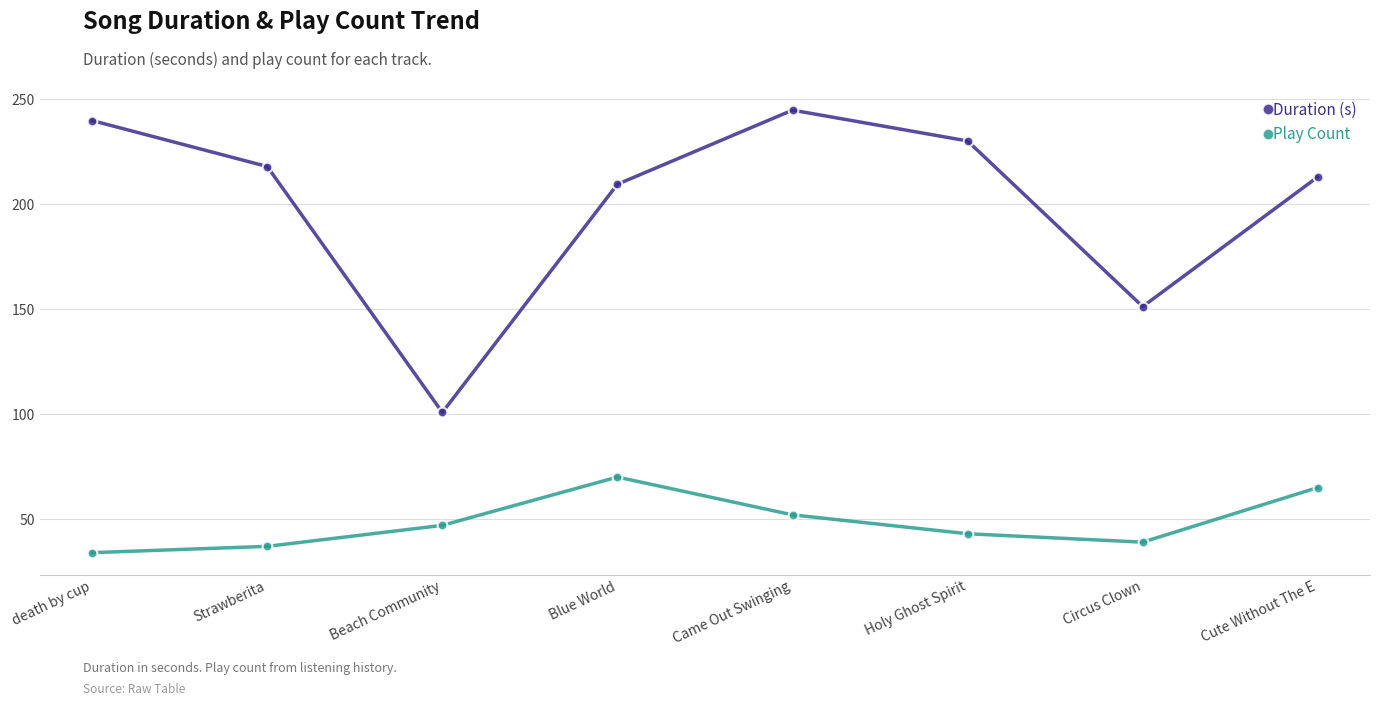

How many lines are shown in the chart?

2